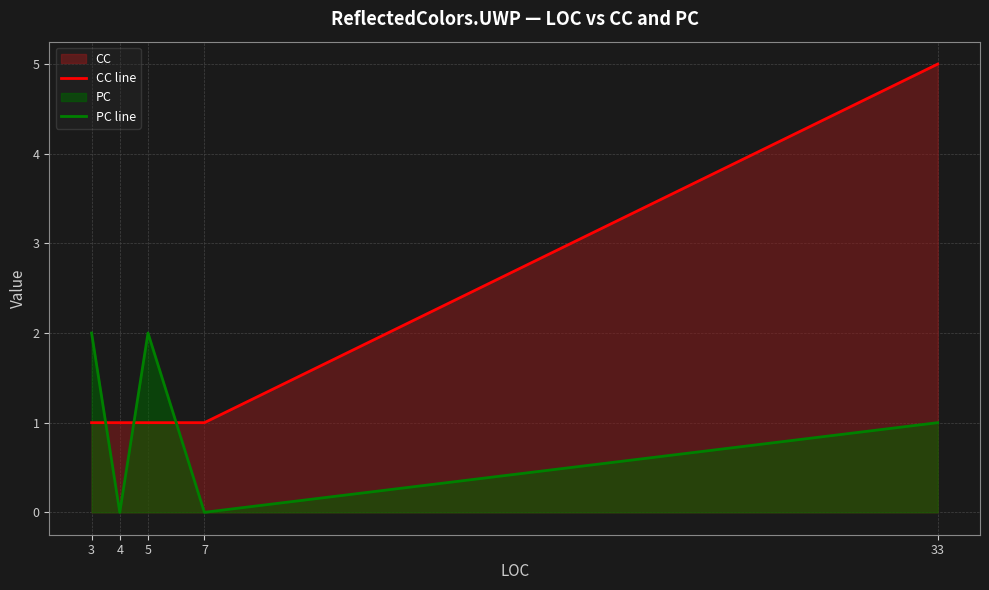

At which label does CC line reach its peak?

33